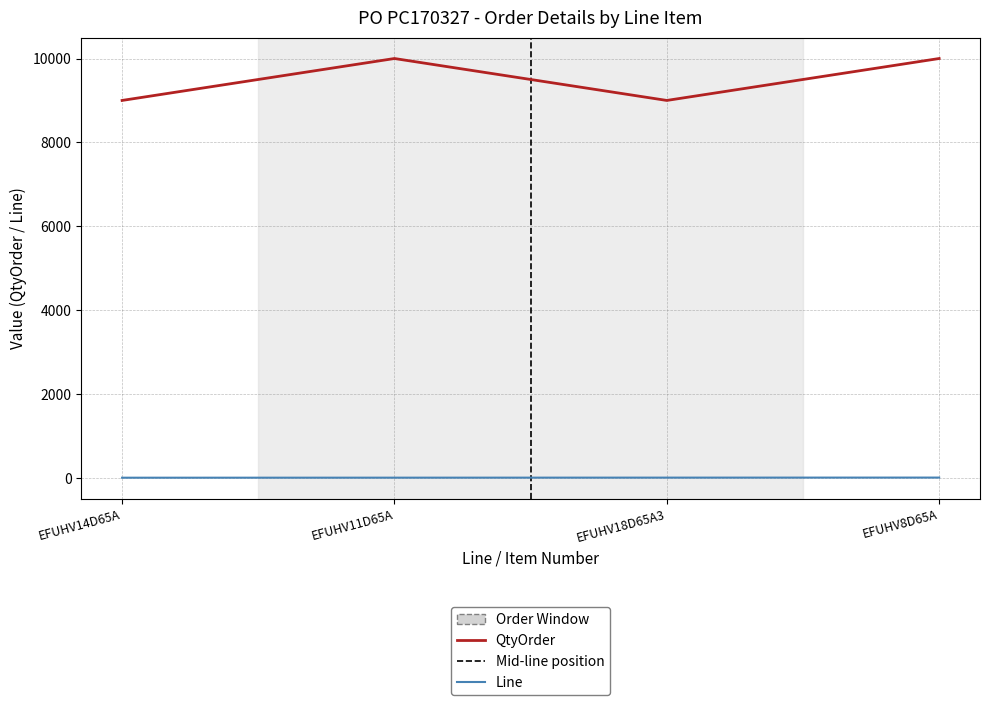

Where is the first local minimum for QtyOrder?

EFUHV18D65A3